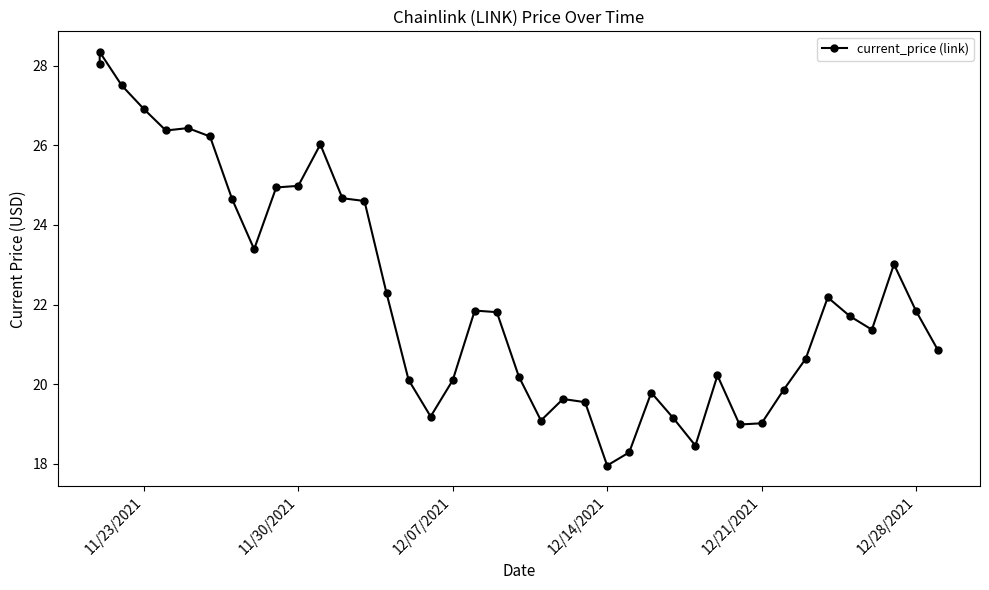

How many interior local valleys (lower than both neighbors) does the data have?

8